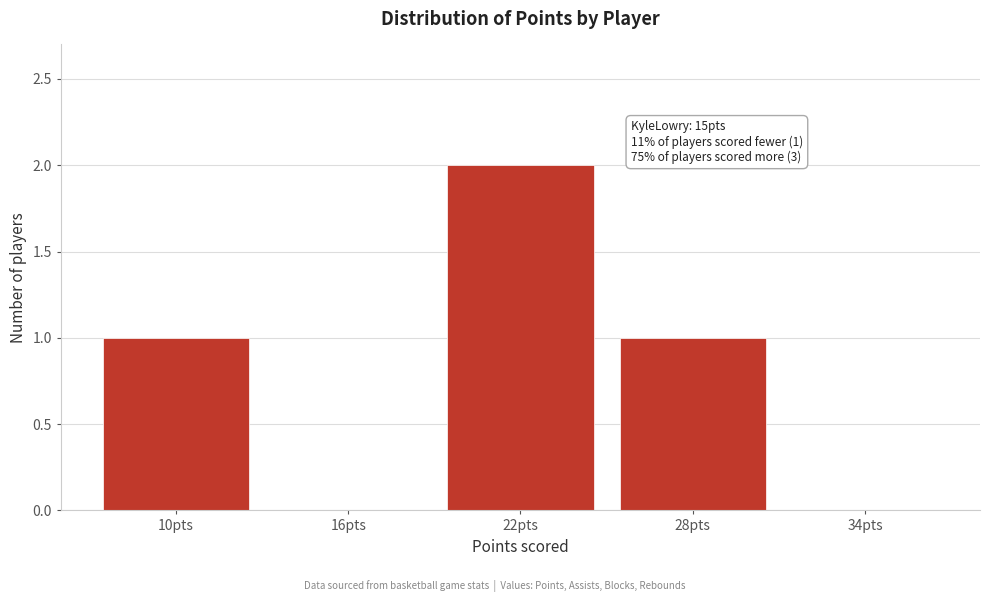

Which category has the highest value across all series?

22pts